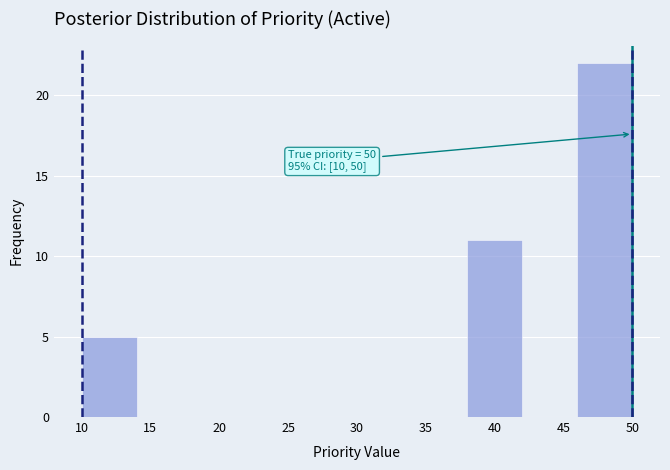

Over which range of the x-axis is the bar tallest?

46 to 50